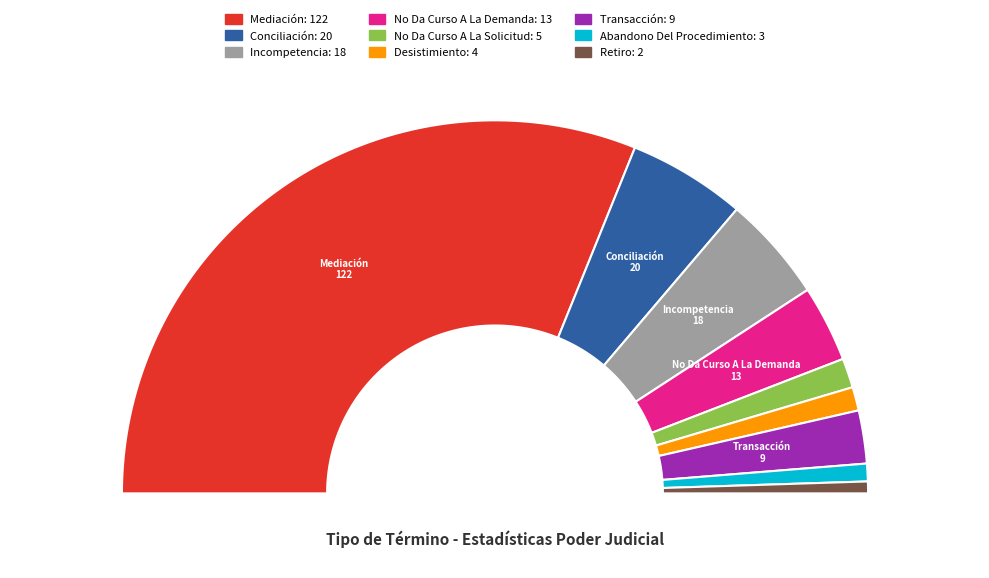

Between Incompetencia and Mediación, which is larger?

Mediación